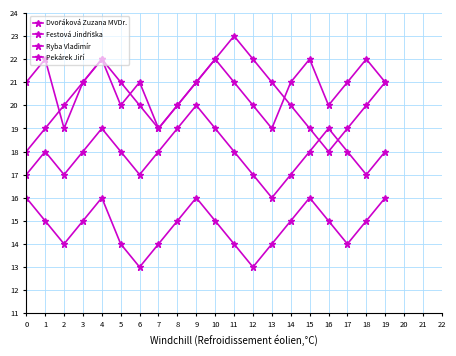

After their last crossing, which series has the higher values: Dvořáková Zuzana MVDr. or Ryba Vladimír?

Dvořáková Zuzana MVDr.